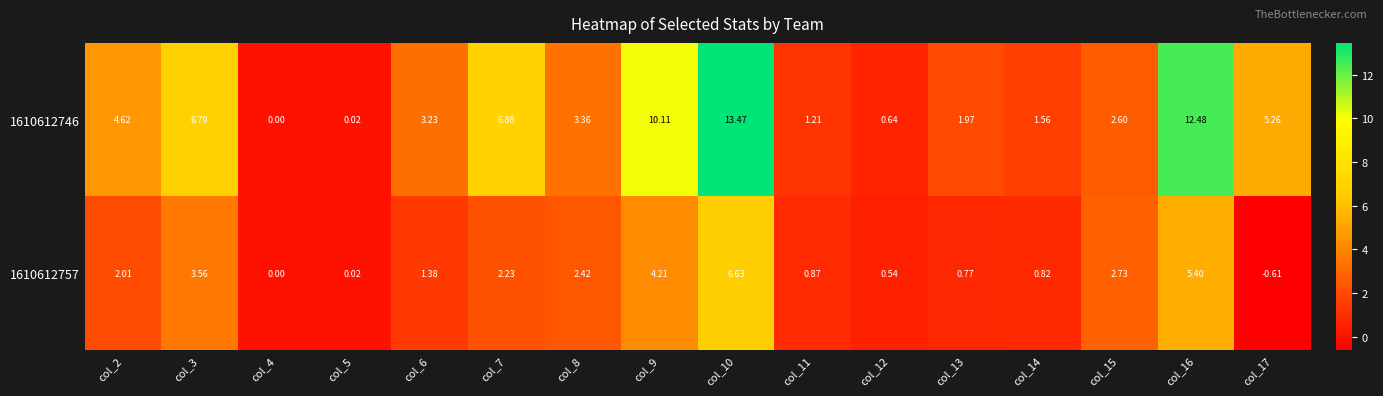

Rank the series by their average value, from highest to lowest.

1610612746, 1610612757